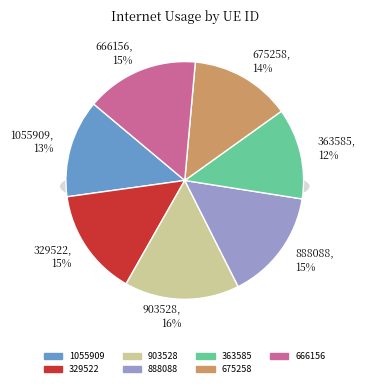

Is there a majority slice in this chart?

No